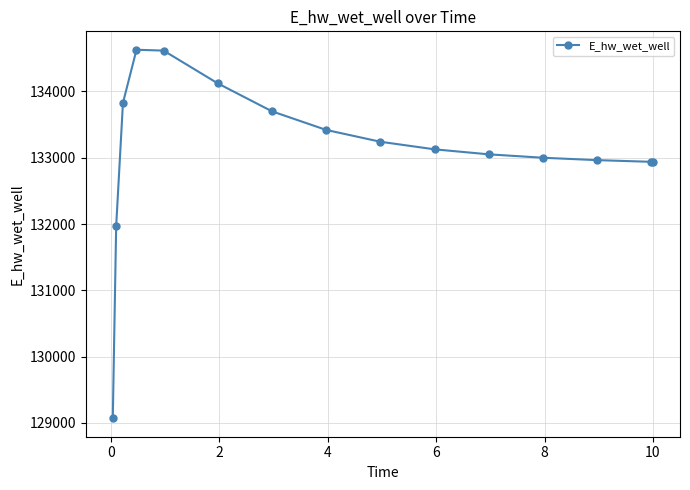

What is the sum of all values?

1996606.6